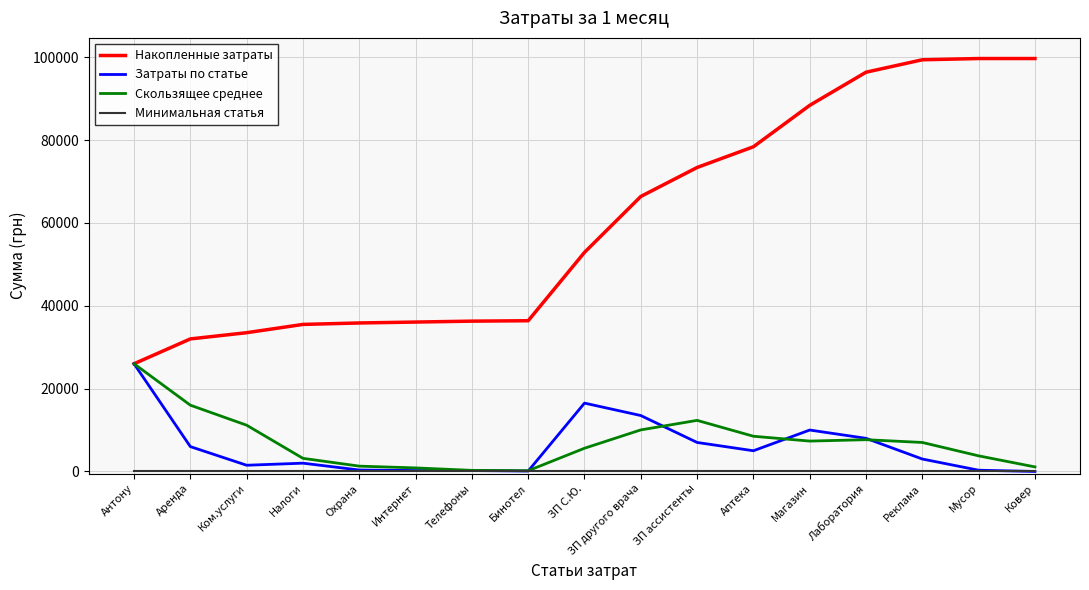

The value of Накопленные затраты at ЗП С.Ю. is 79132.9. True or false?

False